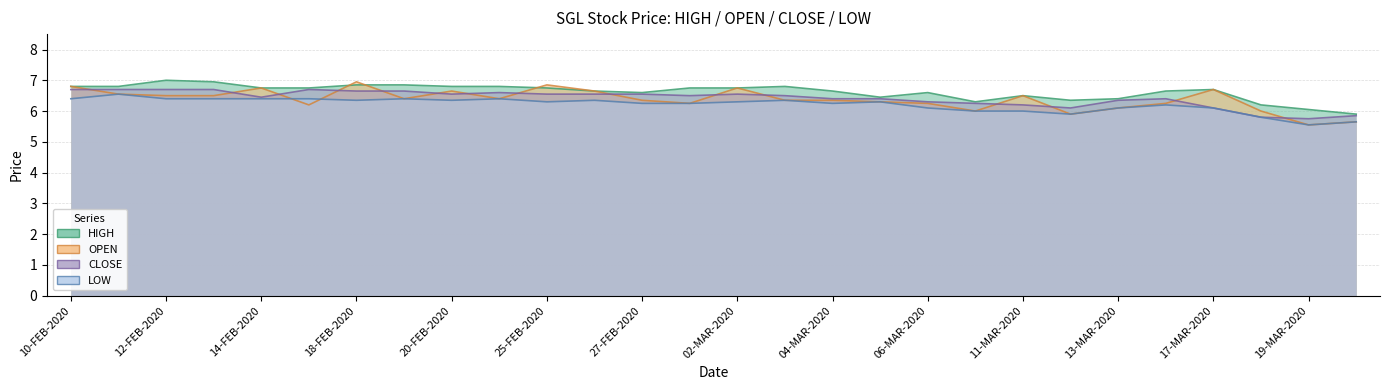

What is the spread (max minus min) of values at 05-MAR-2020?

0.2